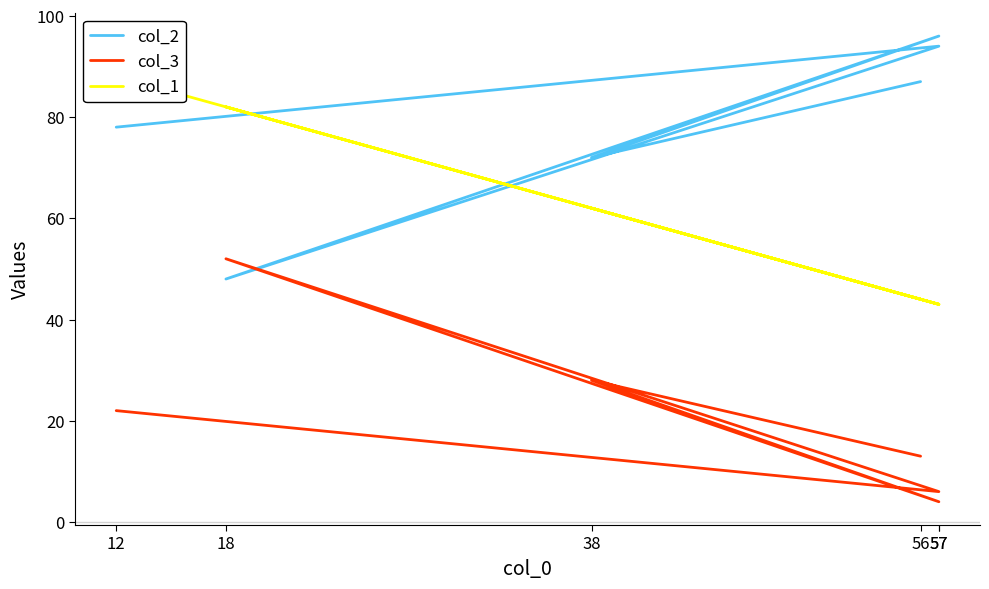

How many lines are shown in the chart?

3